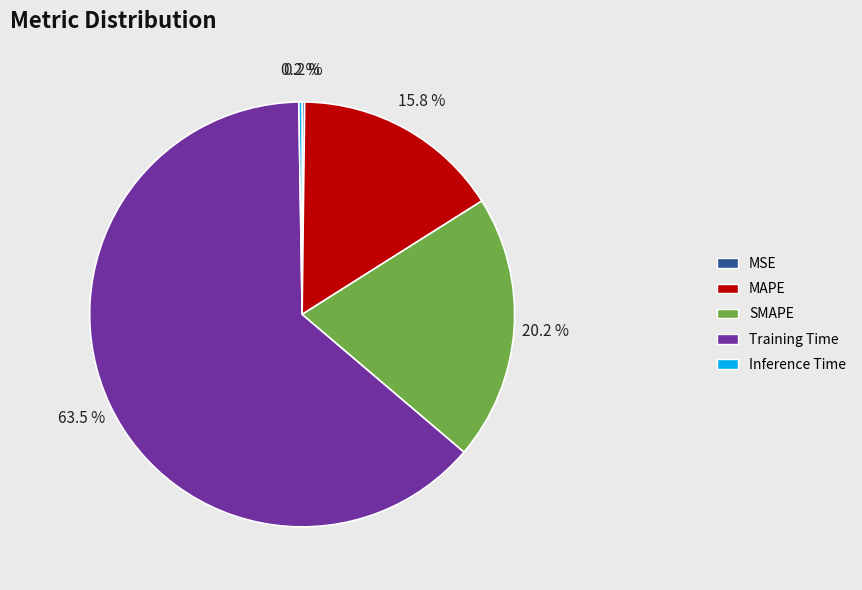

To the nearest percent, what is the difference between the largest and smallest slice percentages?

63%